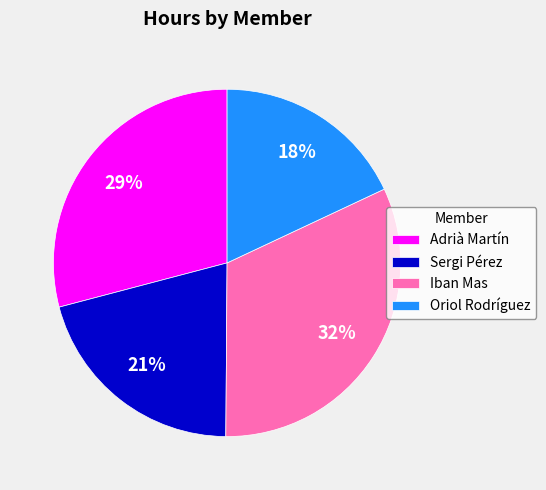

Rank the categories by value from lowest to highest.

Oriol Rodríguez, Sergi Pérez, Adrià Martín, Iban Mas